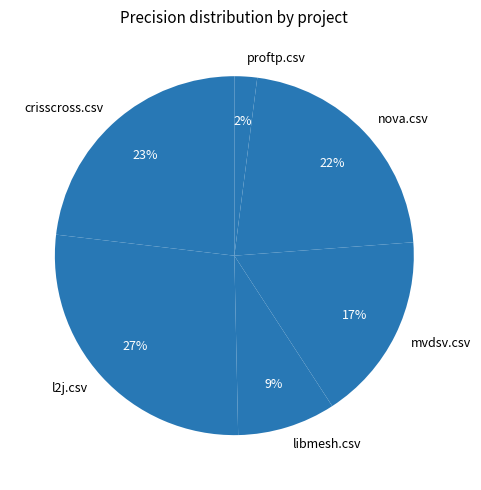

To the nearest percent, what is the average slice percentage?

17%